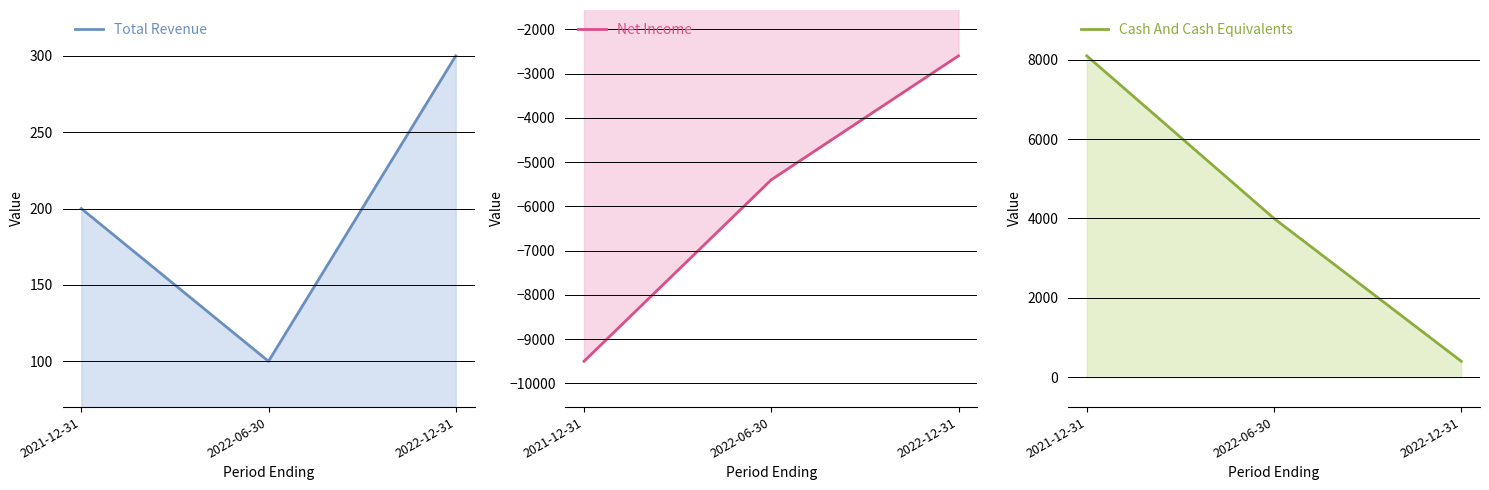

List the labels in order of Net Income value, largest first.

2022-12-31, 2022-06-30, 2021-12-31